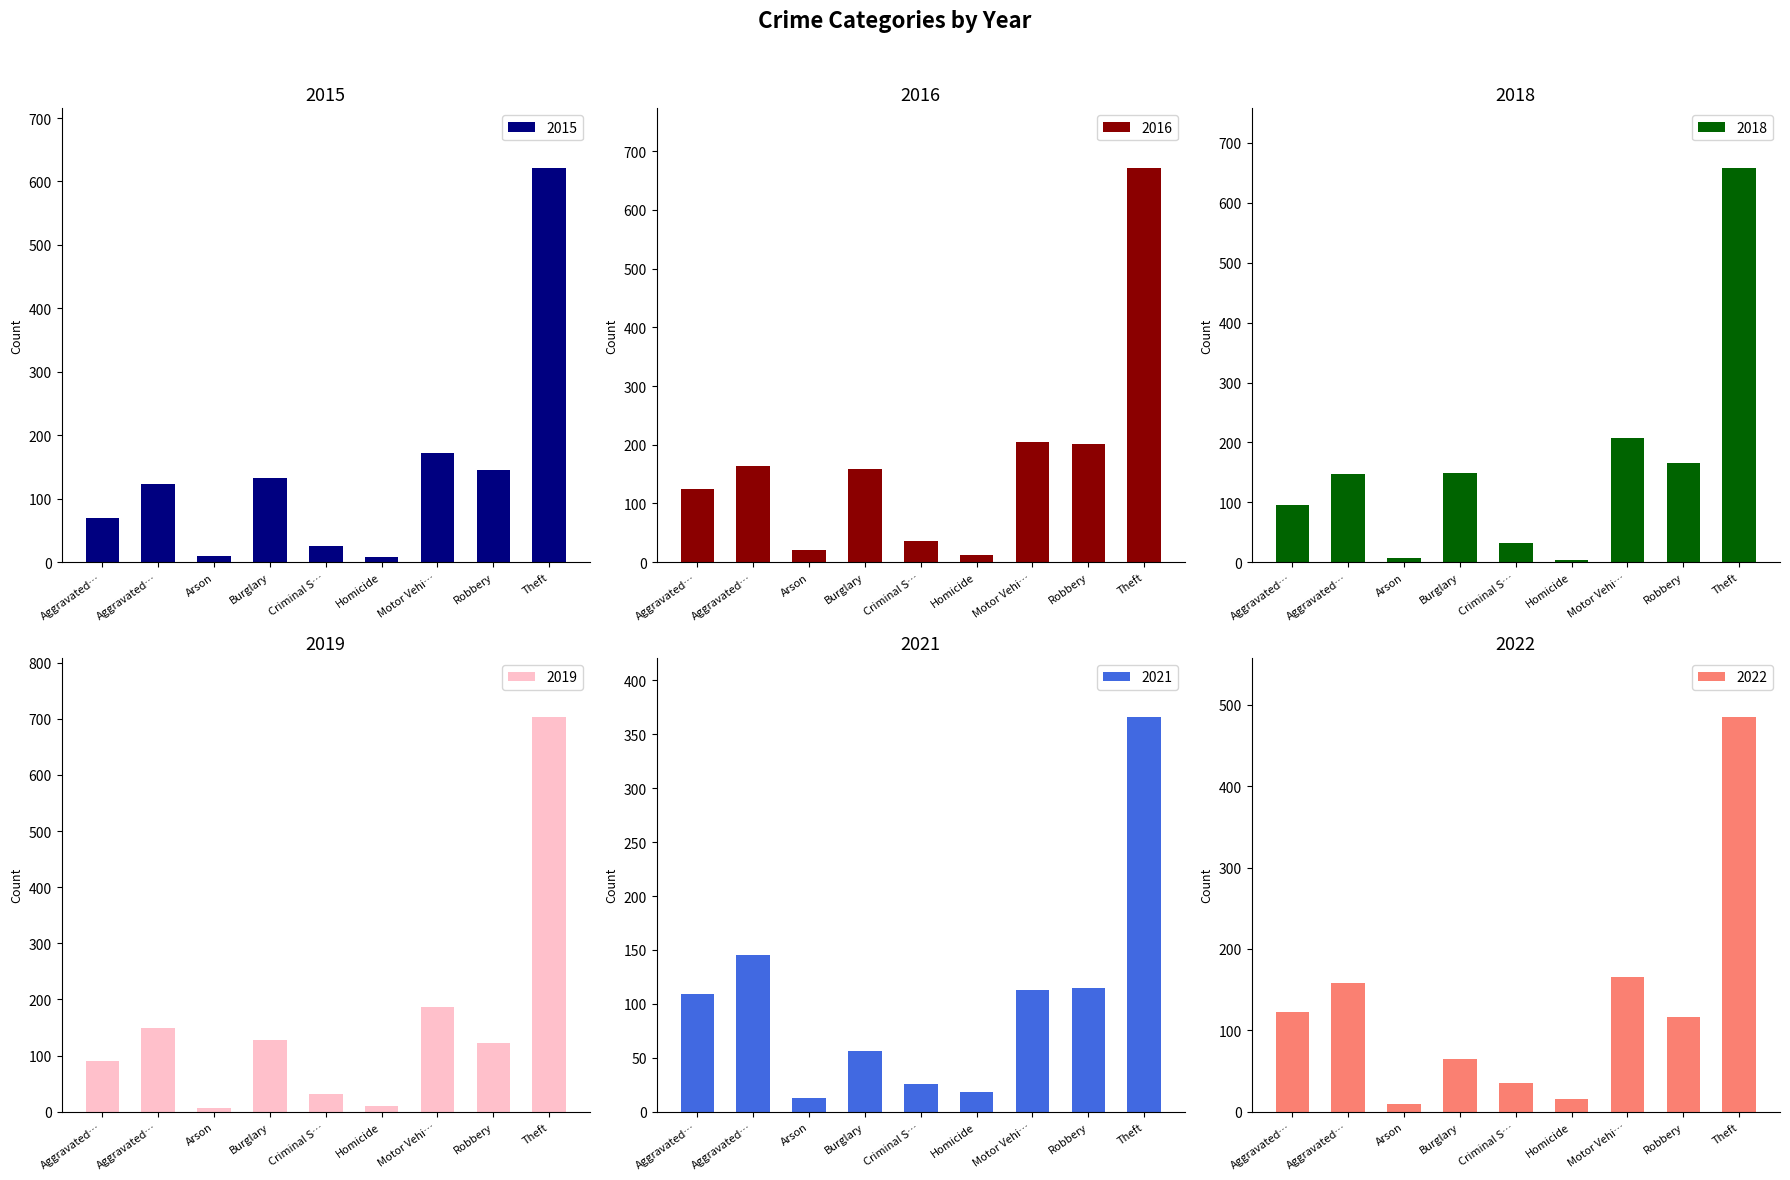

Reading right to left, list all the values displayed in this chart.

2015: 622	146	172	9	26	132	10	124	70
2016: 672	201	205	13	36	158	20	163	125
2018: 659	165	207	4	32	149	7	148	95
2019: 703	123	187	10	32	127	6	150	90
2021: 366	115	113	18	26	56	13	145	109
2022: 485	117	166	16	35	65	9	158	122